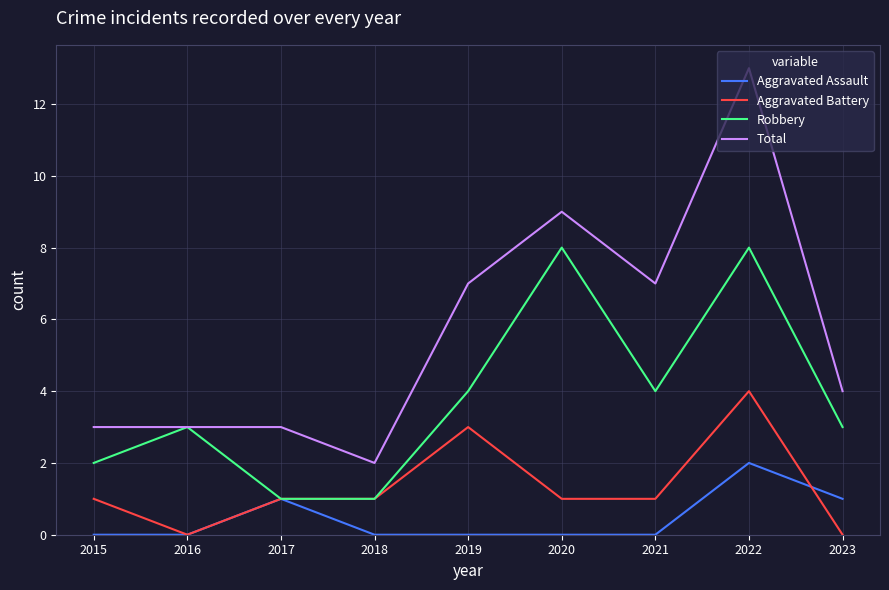

What is the difference between the second highest and second lowest values in the Aggravated Assault series?

1